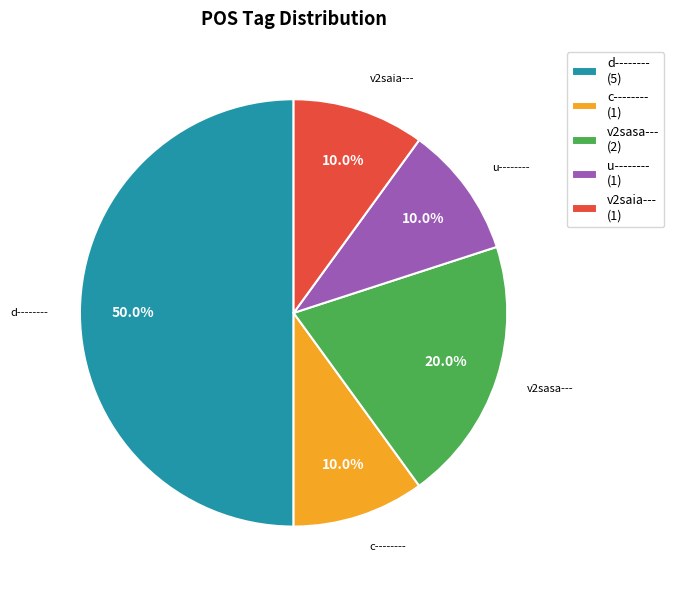

To the nearest percent, what is the average slice percentage?

20%